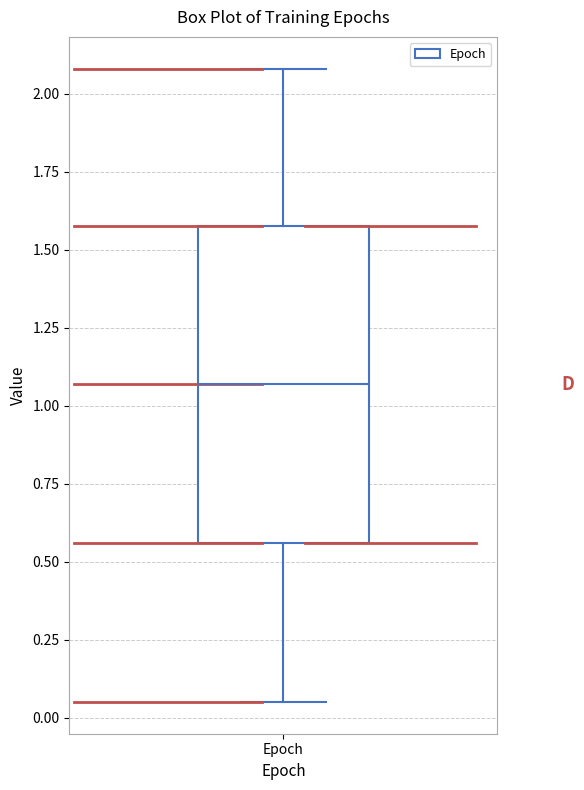

Where is the lower edge of the box for Epoch on the y-axis? The values are not printed on the chart, so give them approximately, as read against the axis.

0.55